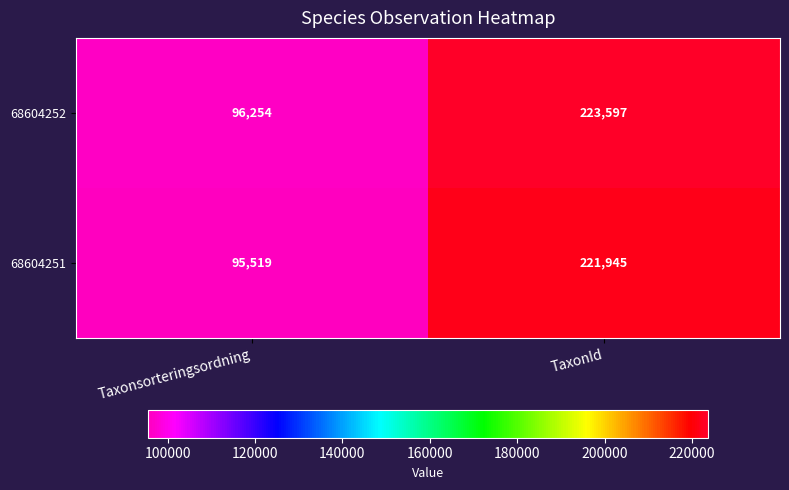

Which series has the widest spread of values?

68604252